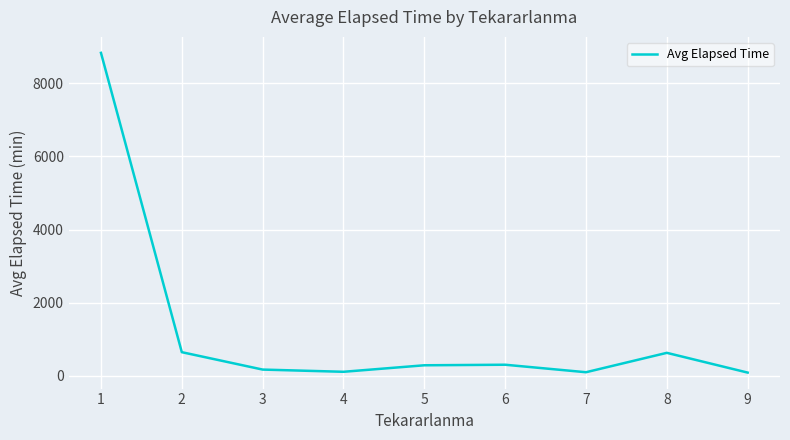

What is the maximum value shown in the chart?

8828.8